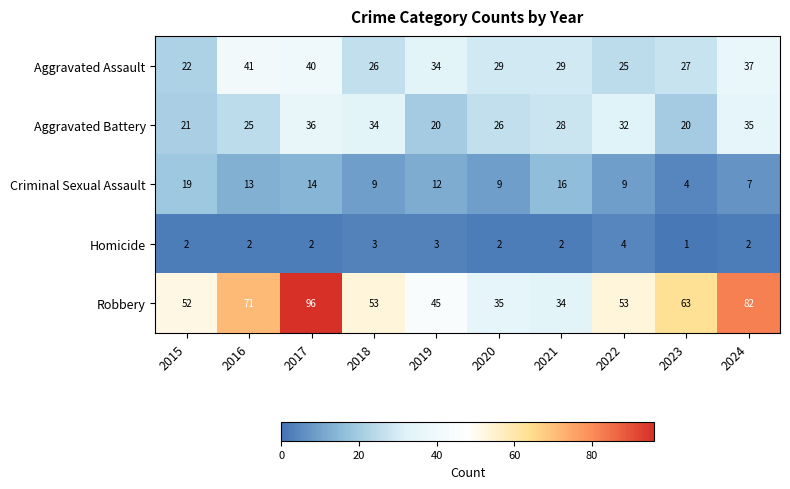

Which category has the highest value in the Aggravated Assault series?

2016